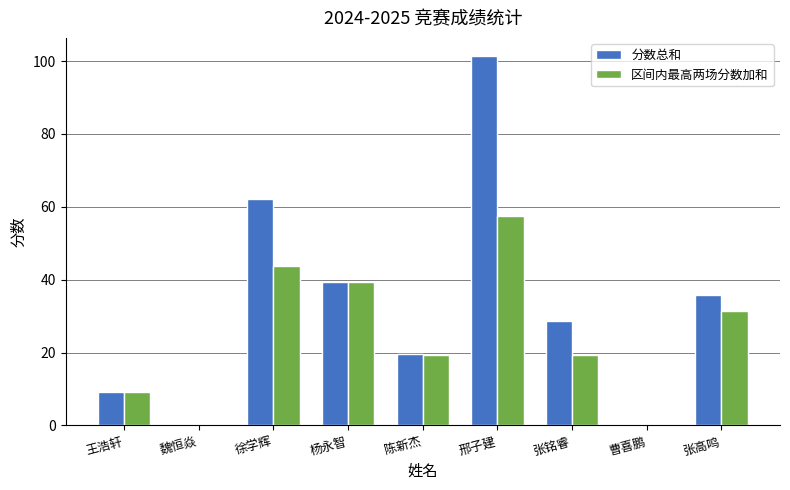

What is the sum of the 分数总和 values at 王浩轩 and 张铭睿?

38.0